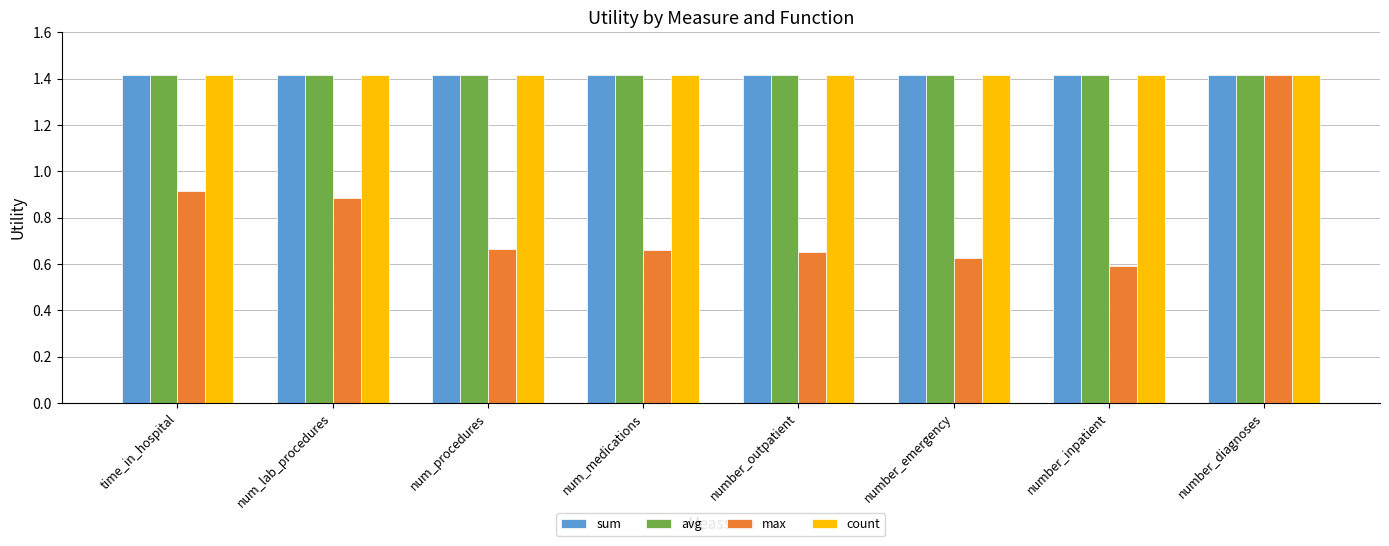

What is the sum of all sum values?

11.3